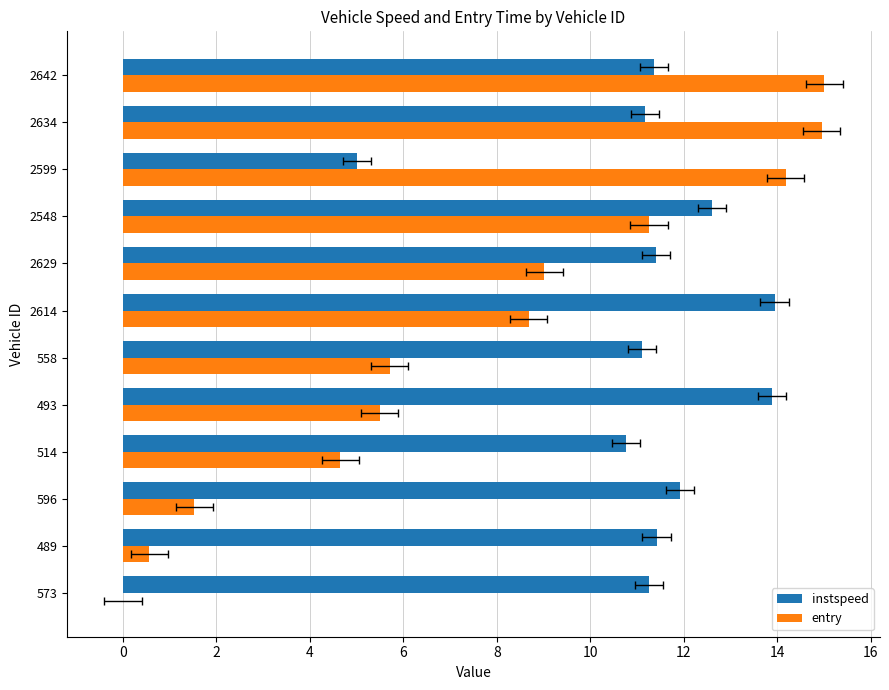

Rank the series at 558 from highest to lowest value.

instspeed, entry